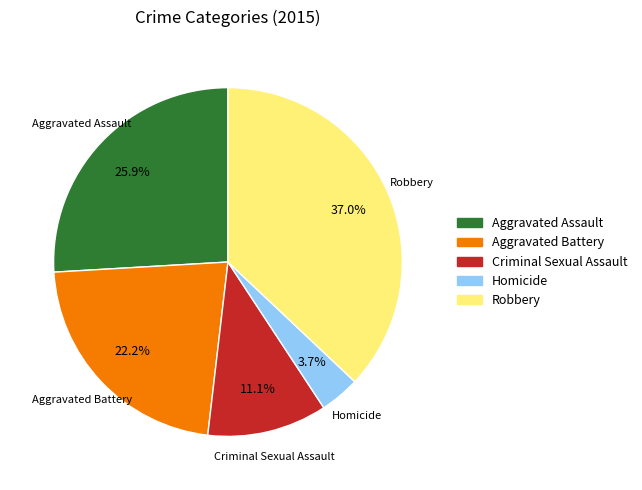

Is the sum of Homicide and Robbery greater than half?

No